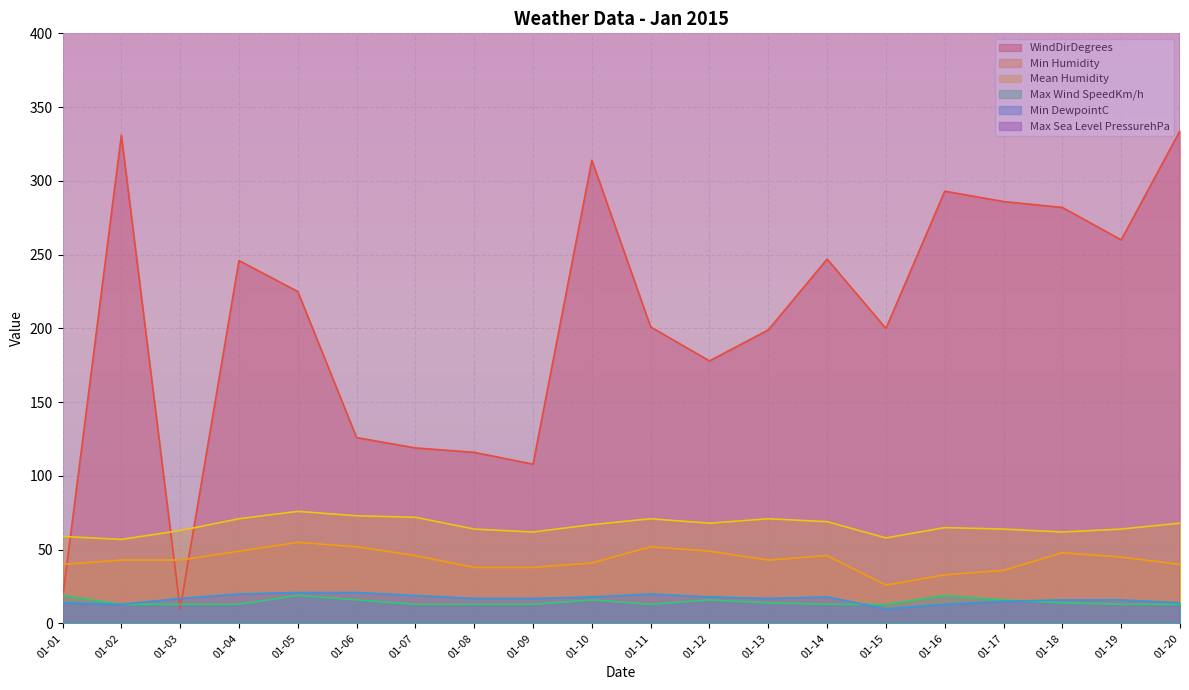

True or false: Max Sea Level PressurehPa and Min DewpointC cross at least once.

False